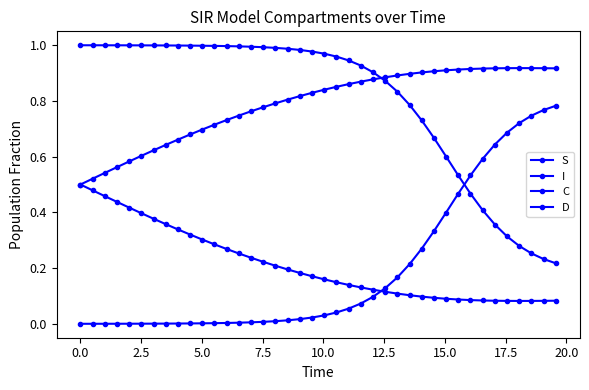

Rank the series by their maximum value, from highest to lowest.

S, D, I, C